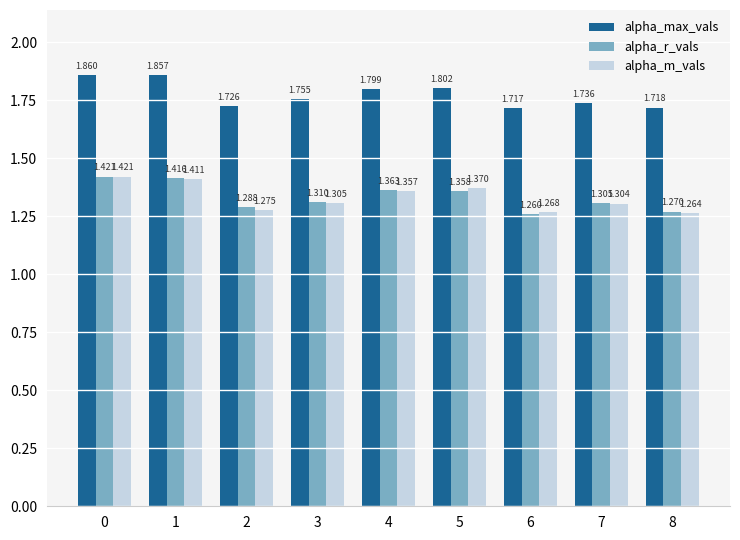

What is the total value across all series at 1?

4.7